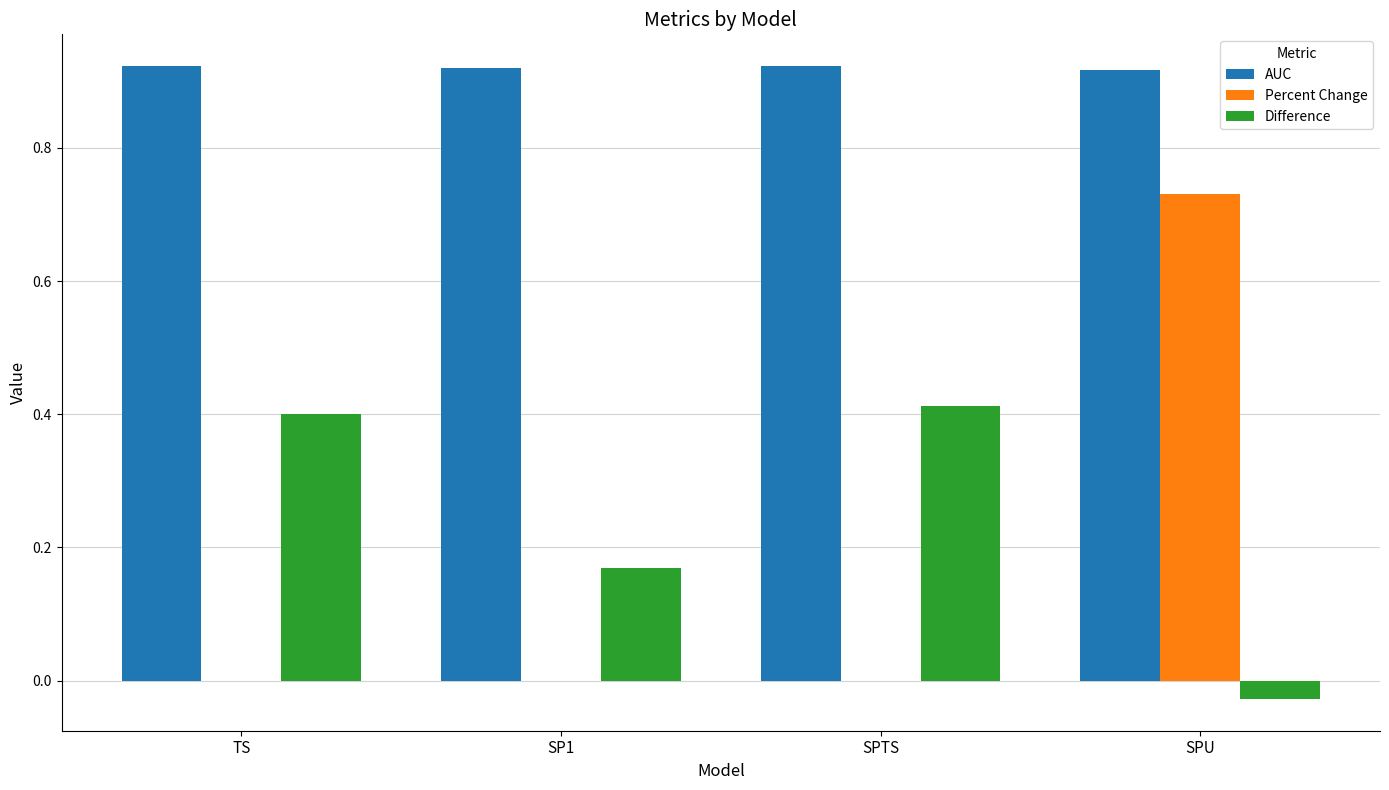

The value of Percent Change at SPU is 1.3. True or false?

False